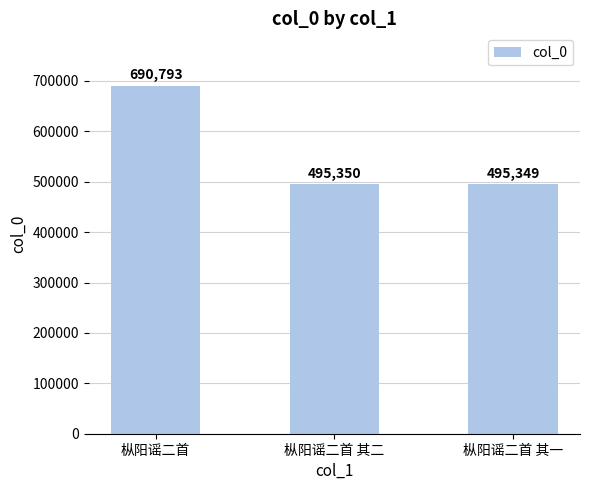

Approximately how many times larger is the value at 枞阳谣二首 compared to 枞阳谣二首 其二?

1.4